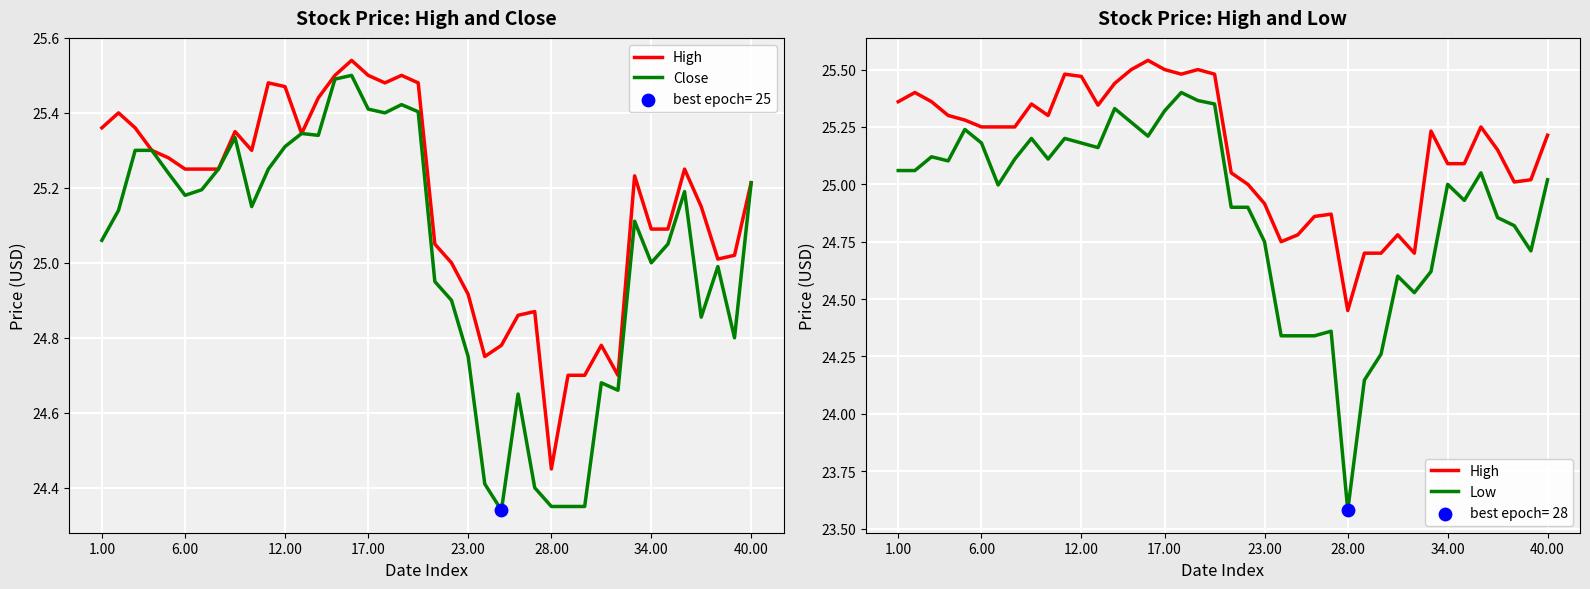

Is the value of Close at 36 greater than the value of Low at 36?

No